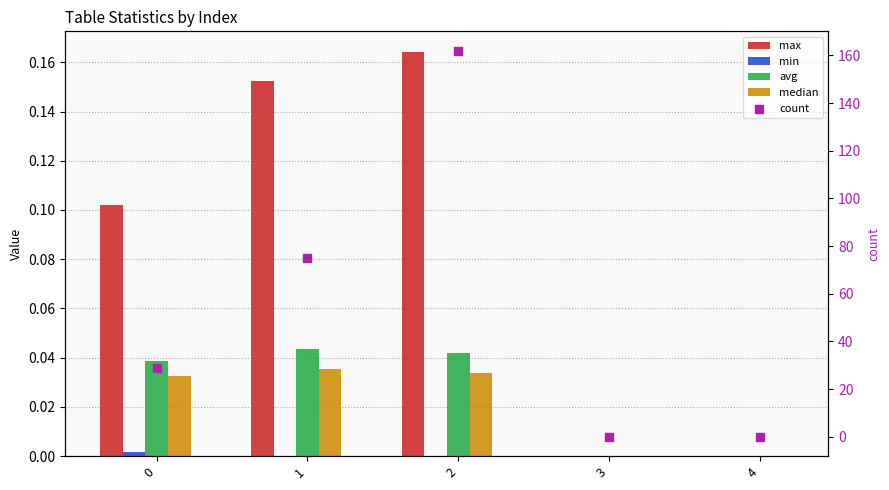

At how many categories does at least one series exceed 60?

2